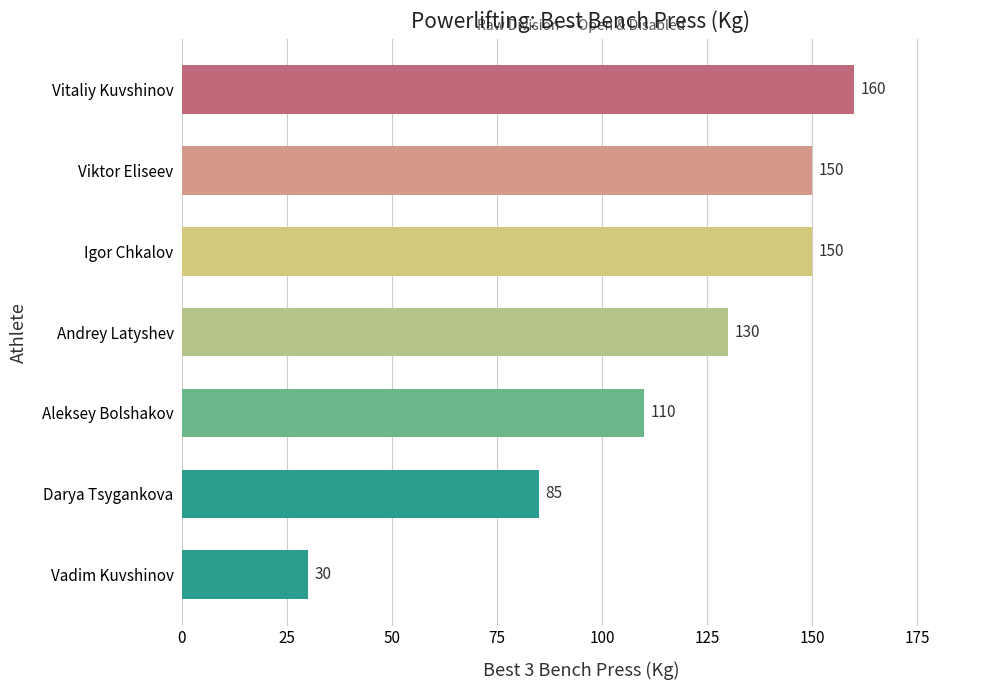

Is it true that the value at Andrey Latyshev is 171?

False